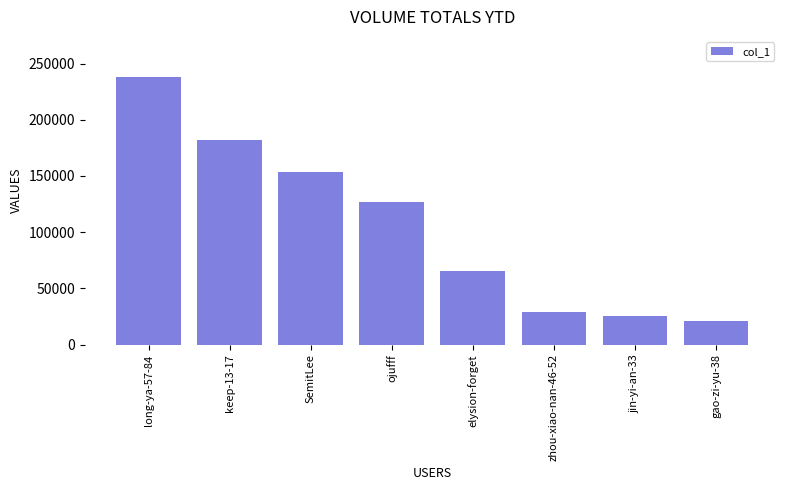

What is the minimum value shown in the chart?

20568